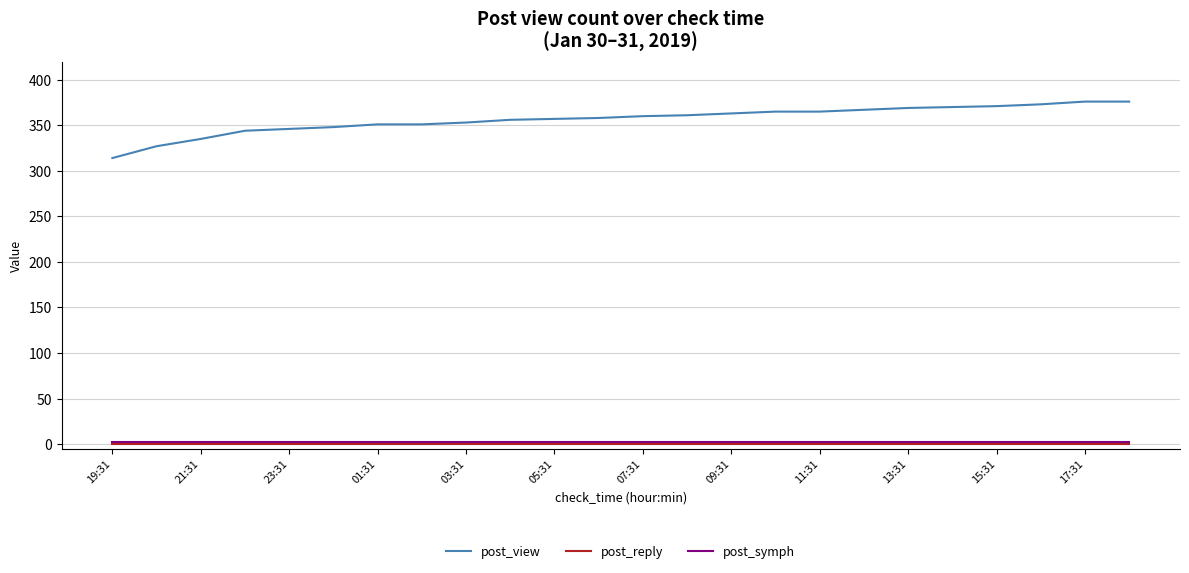

What is the maximum value shown in the chart?

376